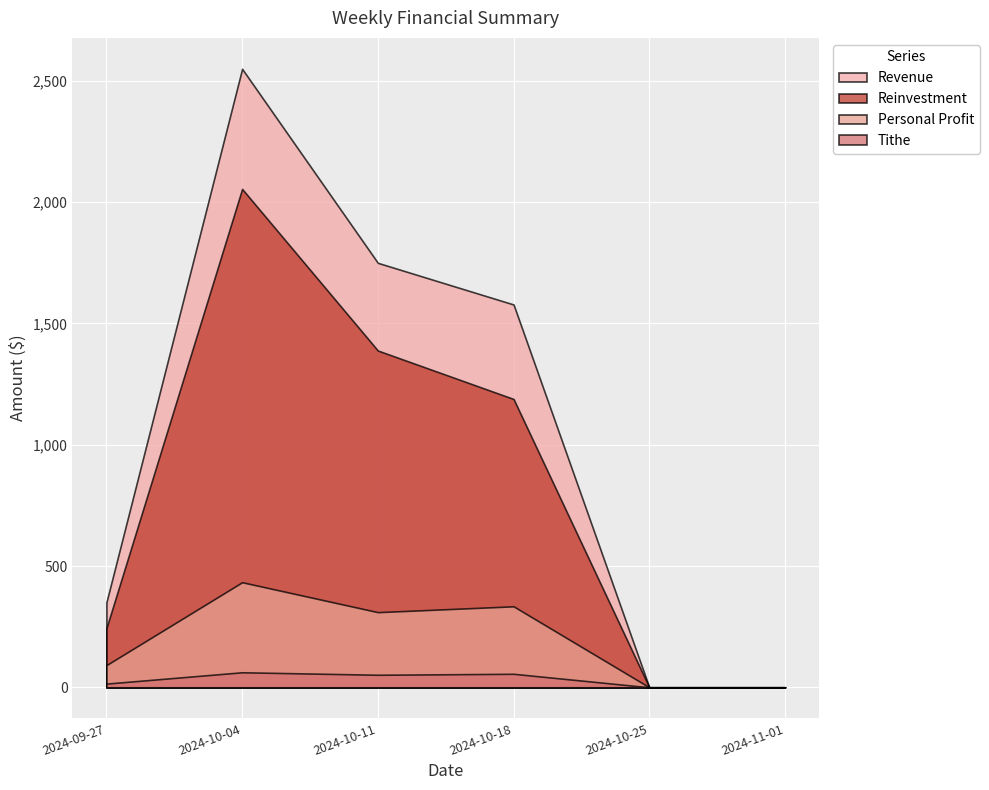

Reading right to left, extract all data points from this chart.

Revenue: 2024-11-01=0.0	2024-10-25=0.0	2024-10-18=1578.3	2024-10-11=1750.0	2024-10-04=2550.0	2024-09-27=350.0
Reinvestment: 2024-11-01=0.0	2024-10-25=0.0	2024-10-18=1188.7	2024-10-11=1388.5	2024-10-04=2054.8	2024-09-27=243.4
Personal Profit: 2024-11-01=0.0	2024-10-25=0.0	2024-10-18=333.9	2024-10-11=309.8	2024-10-04=433.3	2024-09-27=91.4
Tithe: 2024-11-01=0.0	2024-10-25=0.0	2024-10-18=55.6	2024-10-11=51.6	2024-10-04=61.9	2024-09-27=15.2